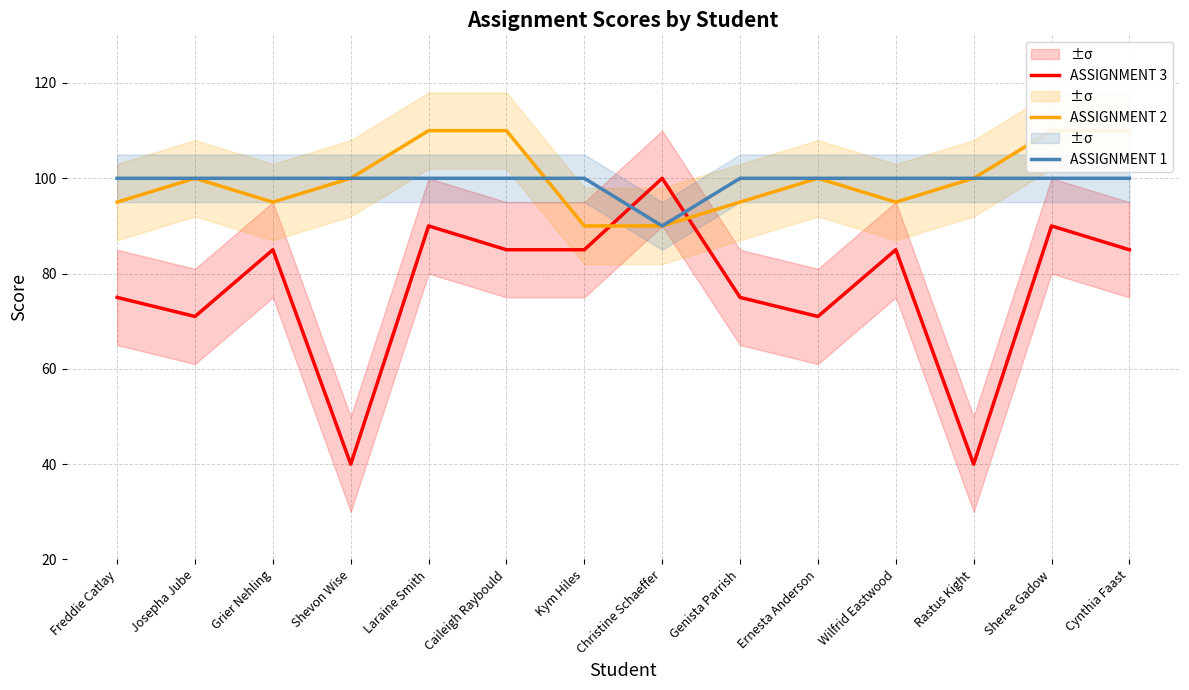

At which category is the sum across all series the highest?

Laraine Smith